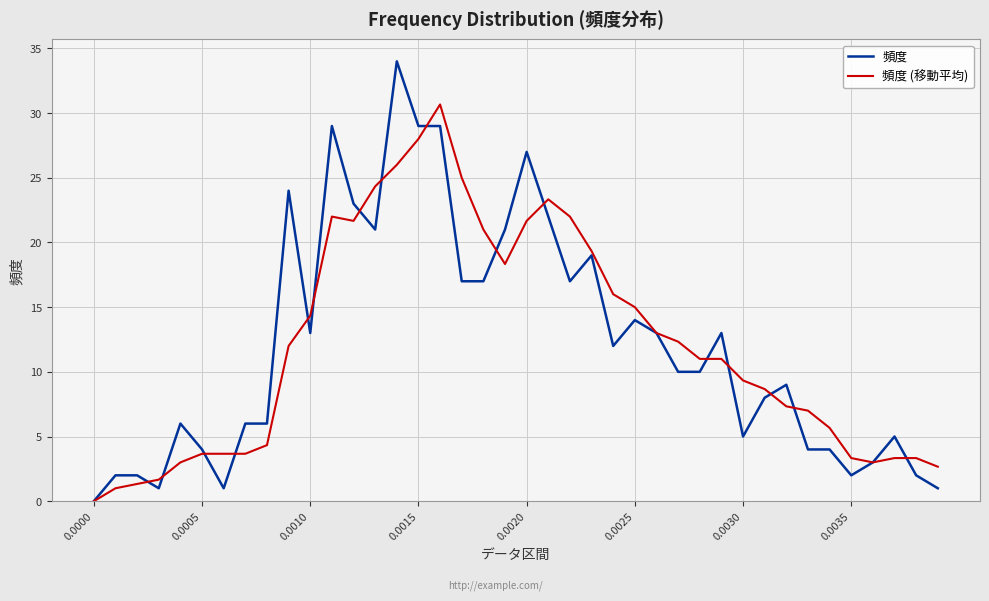

List the series in order of their peak value, highest first.

頻度, 頻度 (移動平均)